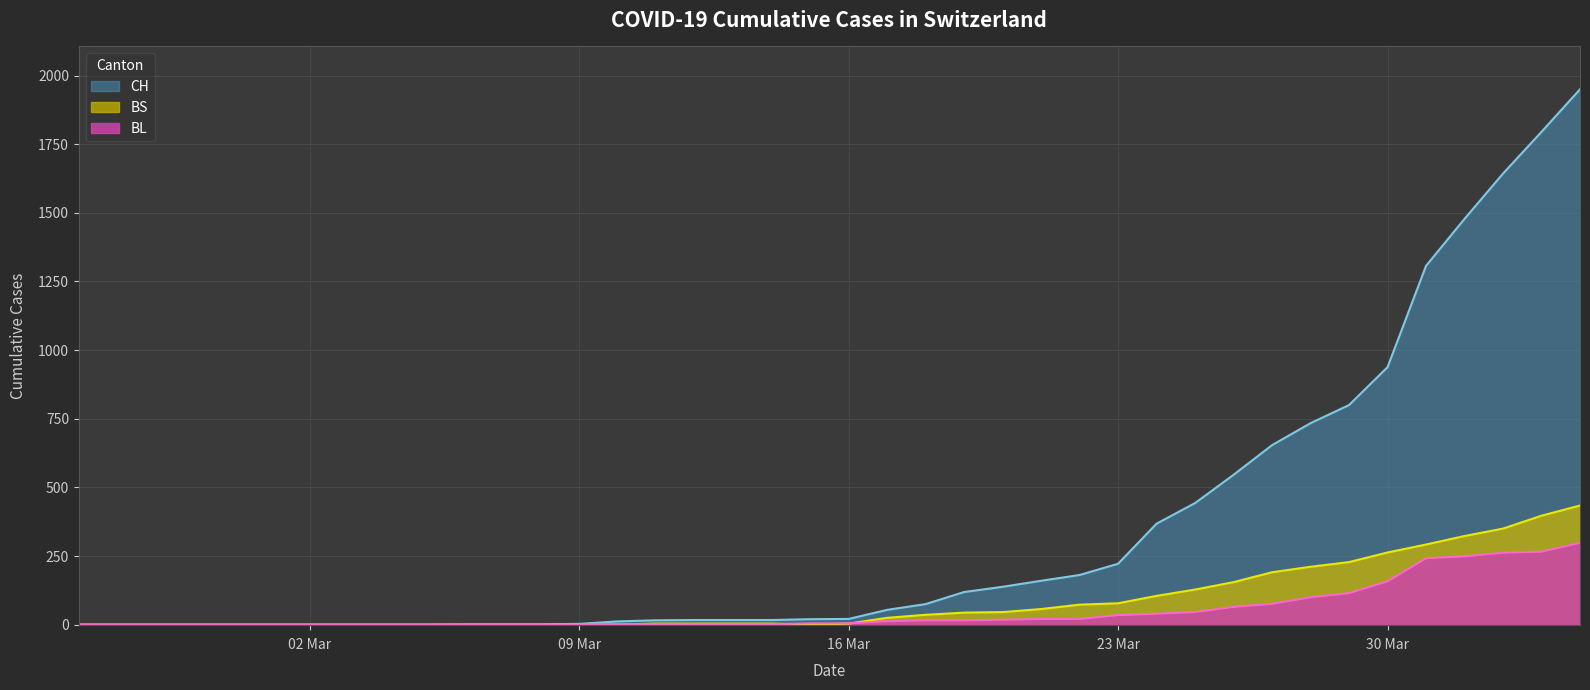

What is the highest value of the CH series?

1950